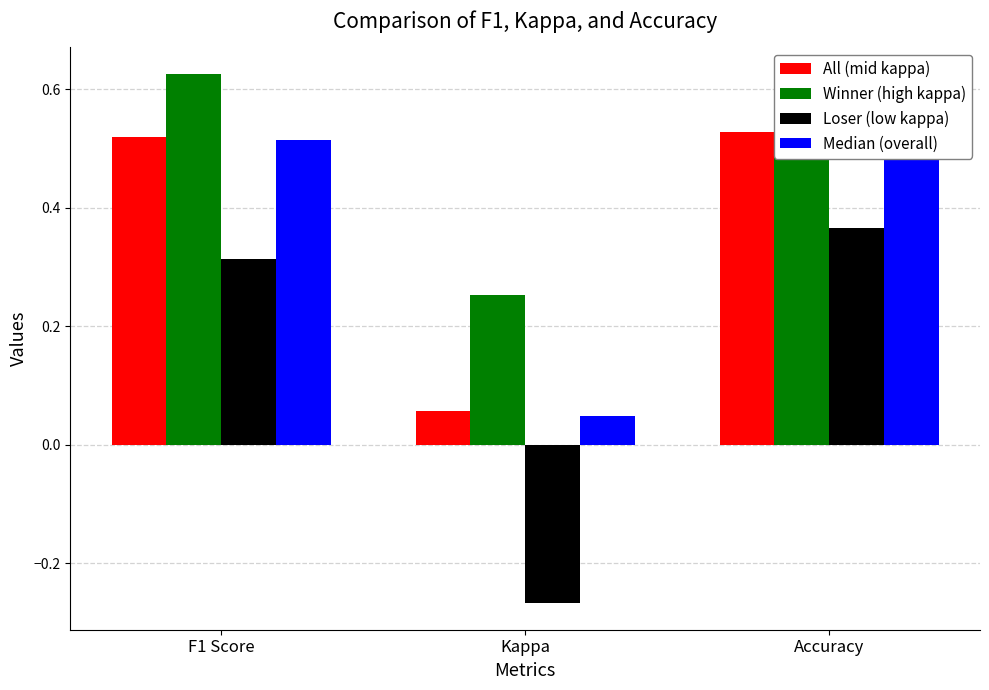

Reading right to left, transcribe all the data shown in this chart.

All (mid kappa): 0.5	0.1	0.5
Winner (high kappa): 0.6	0.3	0.6
Loser (low kappa): 0.4	-0.3	0.3
Median (overall): 0.5	0.0	0.5